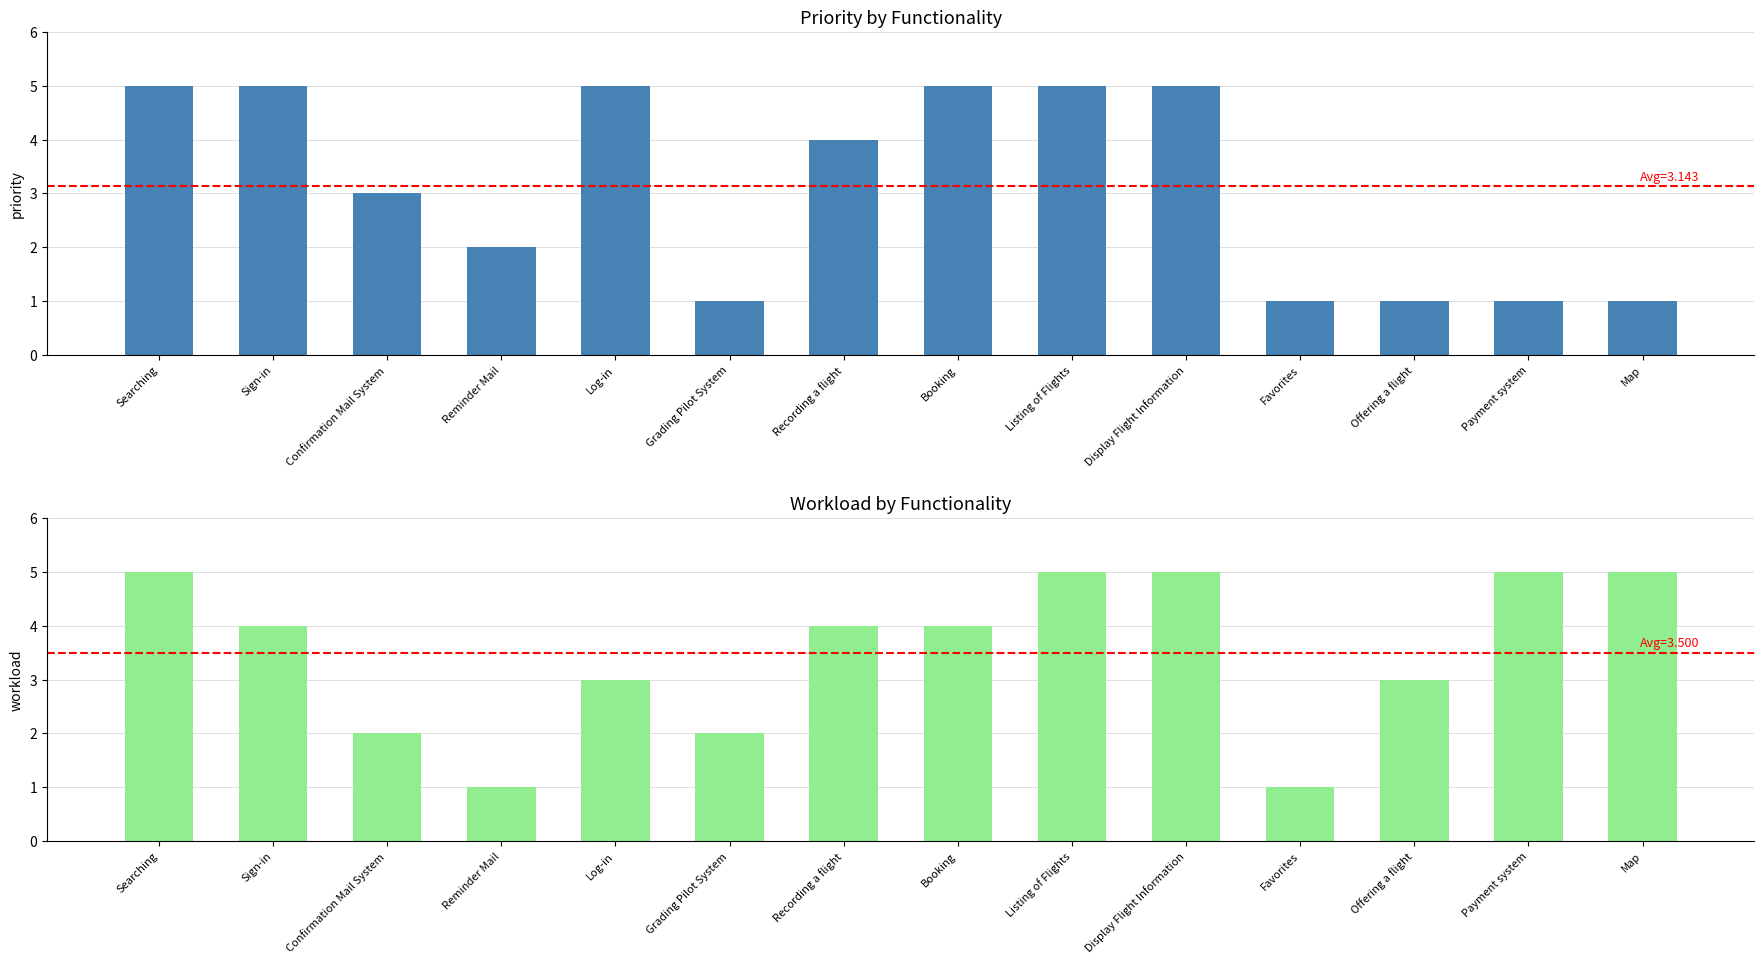

Rank the series by their maximum value, from highest to lowest.

Priority (1: faible - 5: forte), Workload (1: faible - 5: forte)